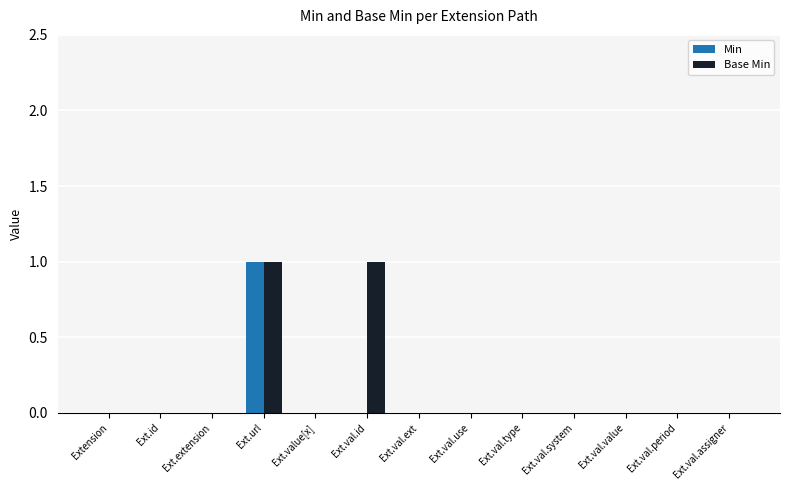

At which category is the sum across all series the highest?

Ext.url